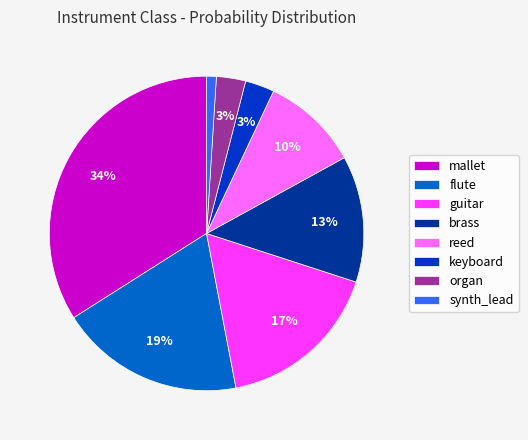

What percentage is the organ slice, to the nearest percent?

3%